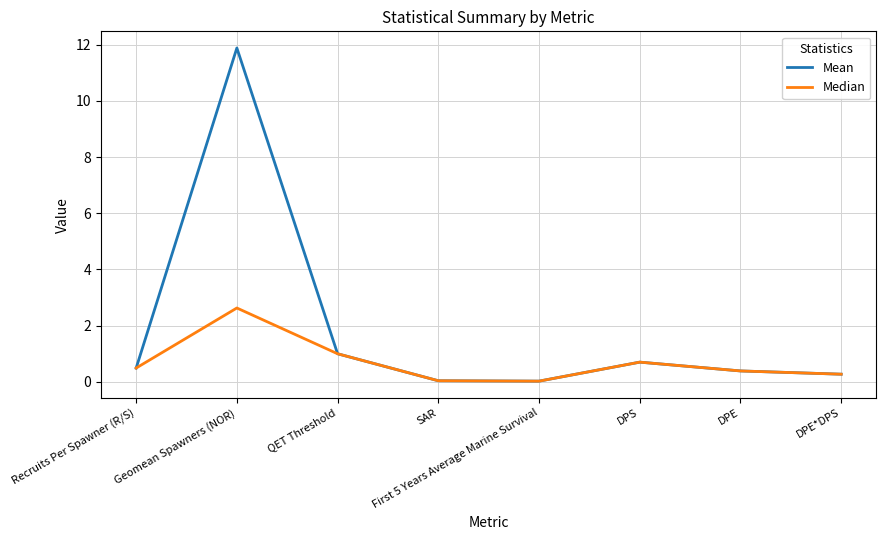

What is the difference between the second highest and minimum values in the Median series?

1.0